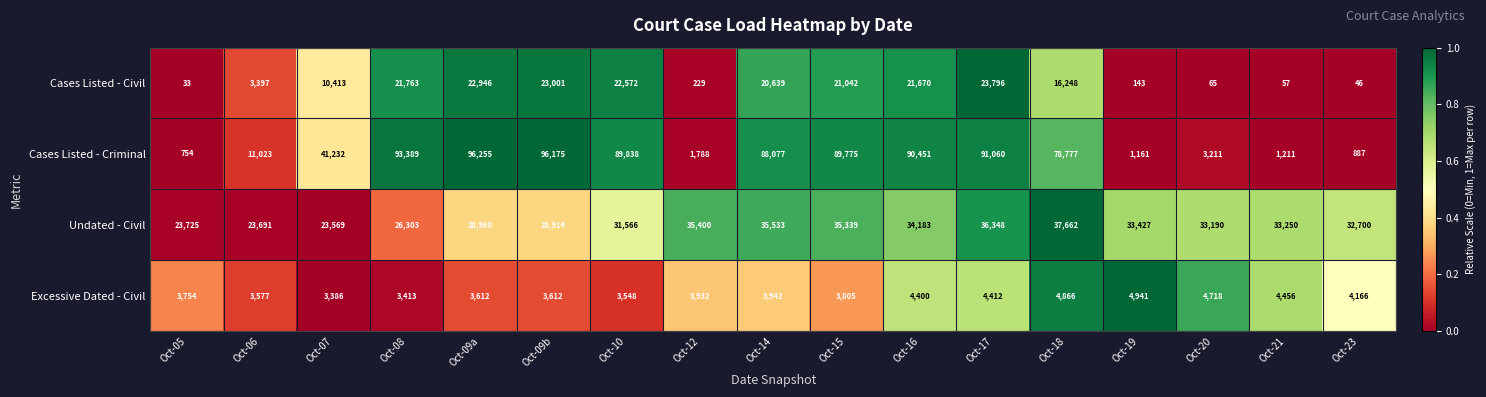

Is the value of Cases Listed - Criminal at Oct-06 greater than the value of Cases Listed - Civil at Oct-17?

No